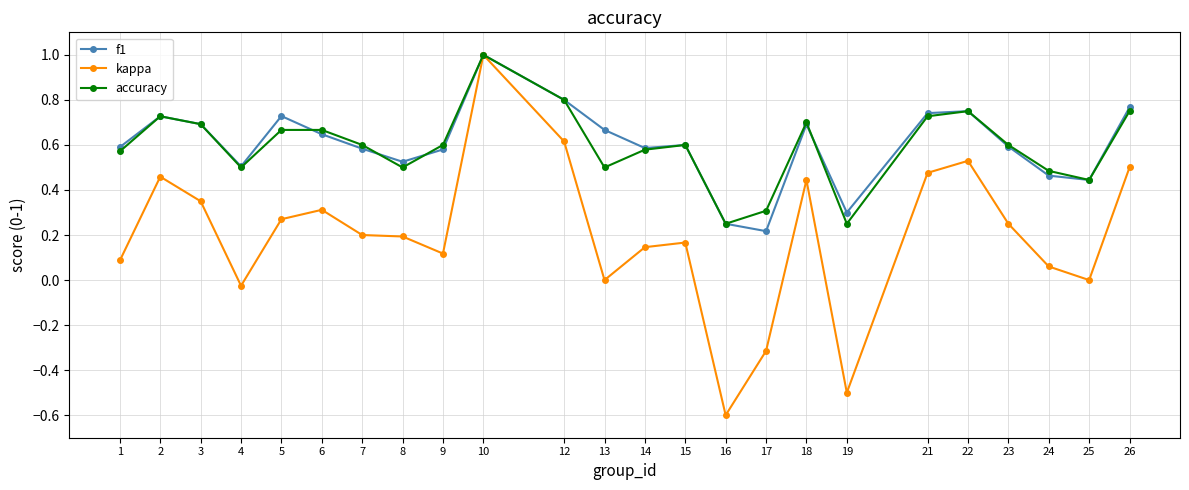

Which series changed the most between 7 and 18?

kappa